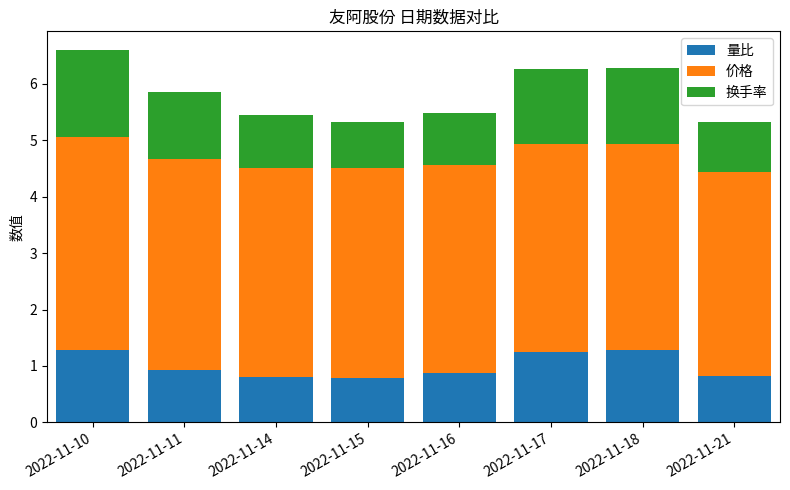

What are all the series names shown in the legend?

量比, 价格, 换手率